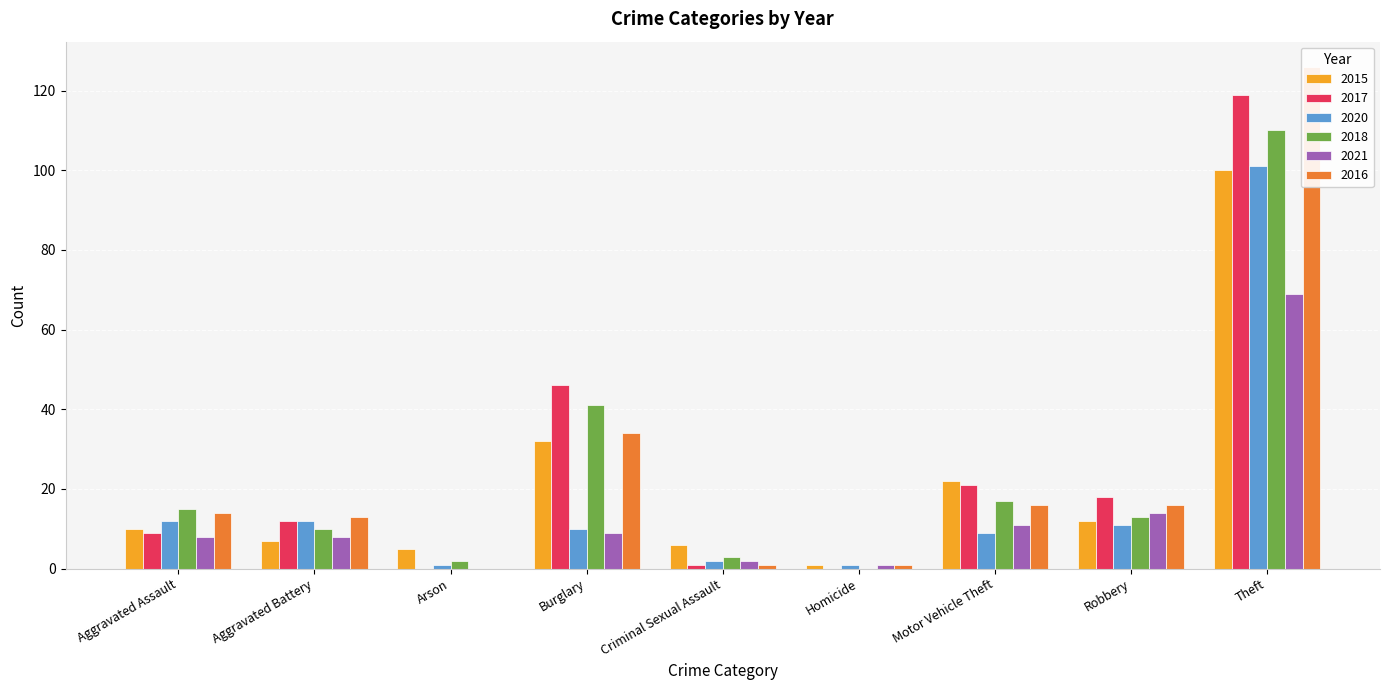

Is it true that 2021 equals 0 at Arson?

True